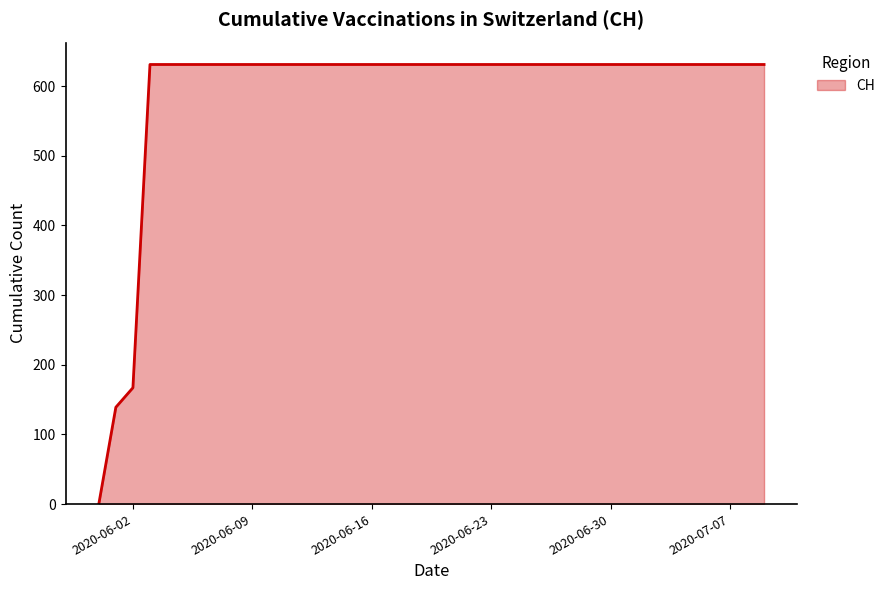

Reading left to right, transcribe all the data shown in this chart.

0	139	167	631	631	631	631	631	631	631	631	631	631	631	631	631	631	631	631	631	631	631	631	631	631	631	631	631	631	631	631	631	631	631	631	631	631	631	631	631